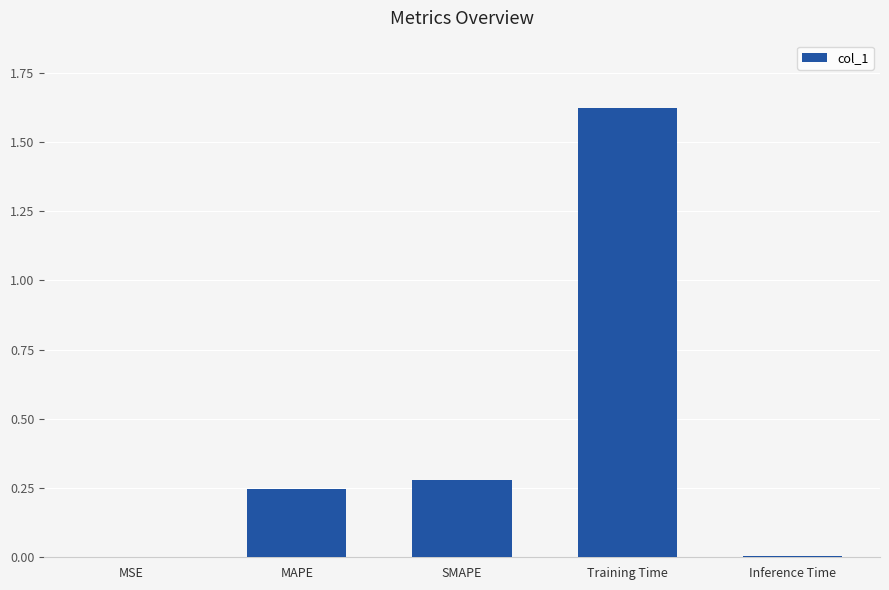

At which category does the chart reach its peak across all series?

Training Time